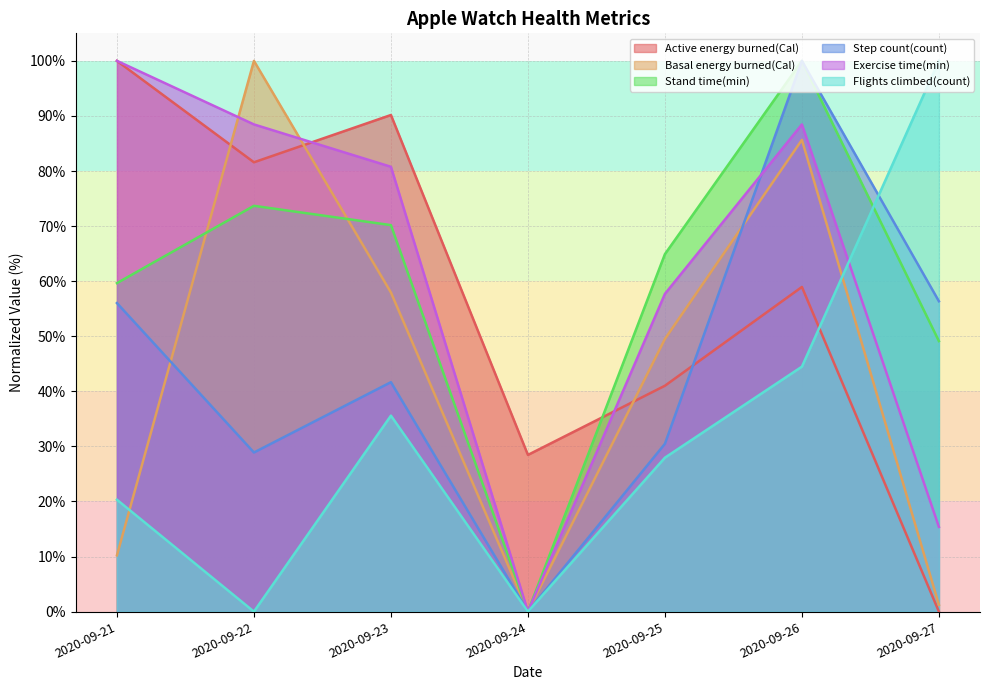

What is the sum of the Step count(count) values at 2020-09-26 and 2020-09-22?

128.9